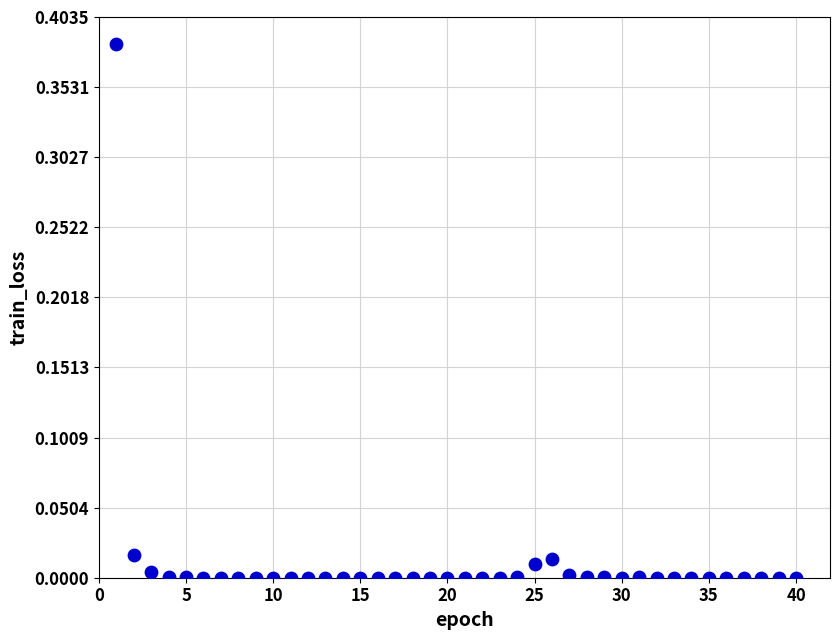

What is the range of X values (max minus min)?

39.0